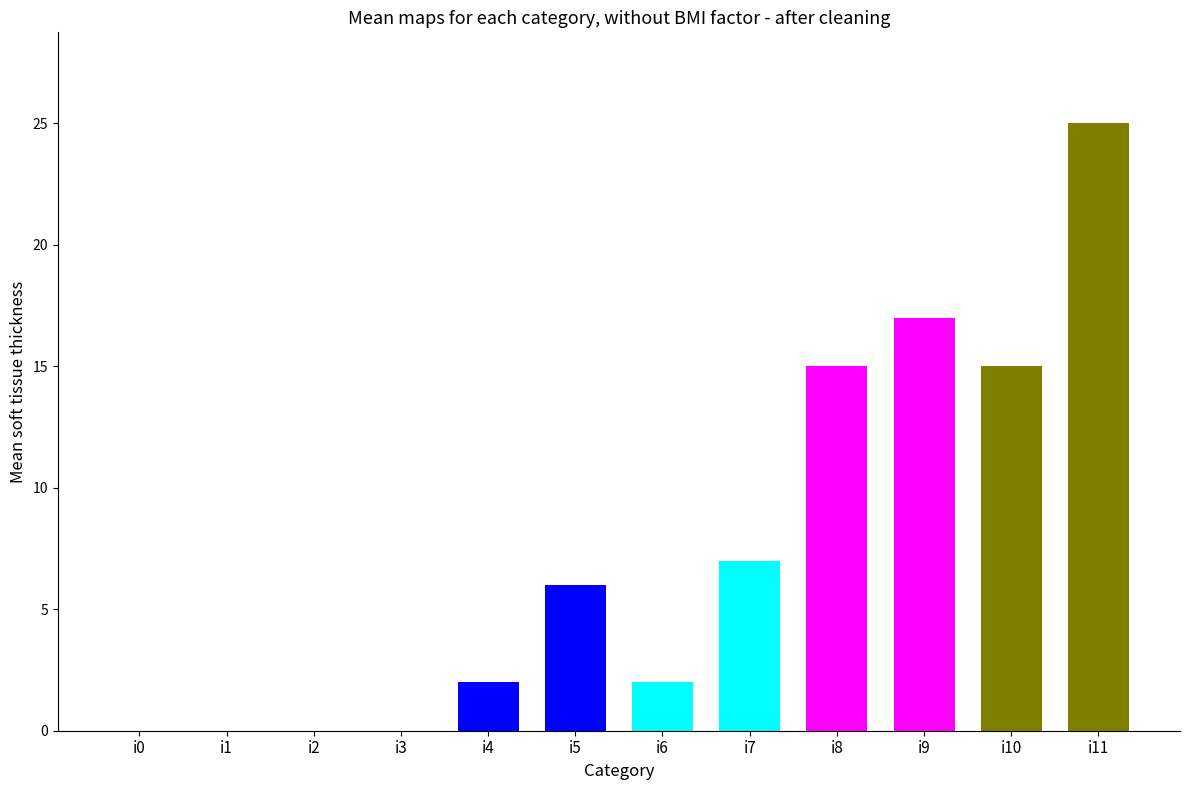

Is it true that the value at i7 is 7?

True